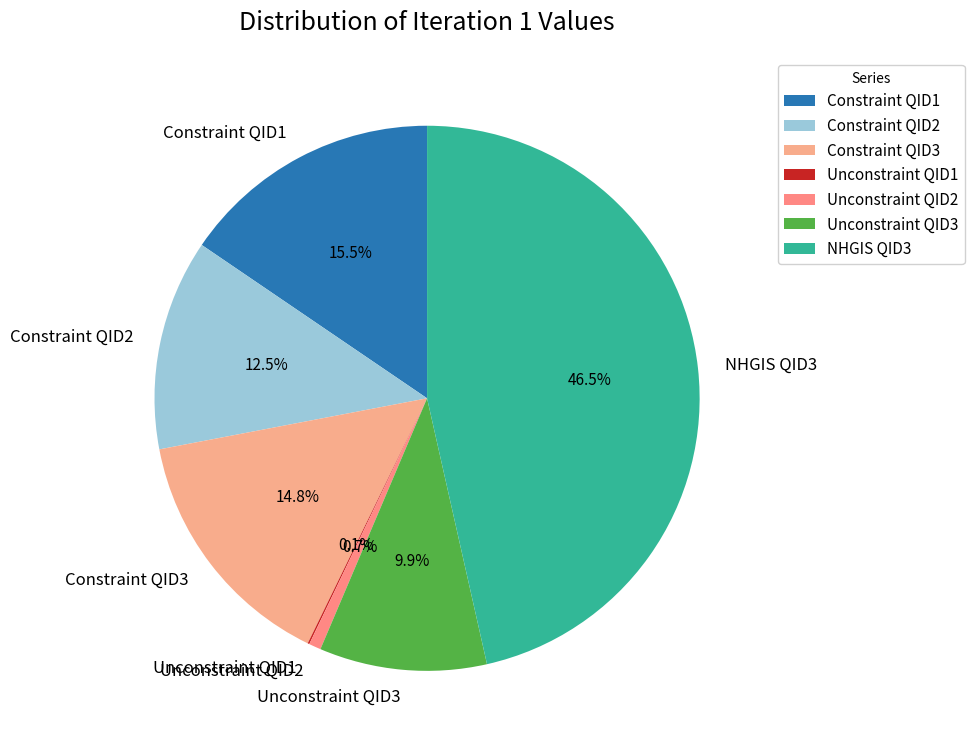

Which slice is the largest?

NHGIS QID3